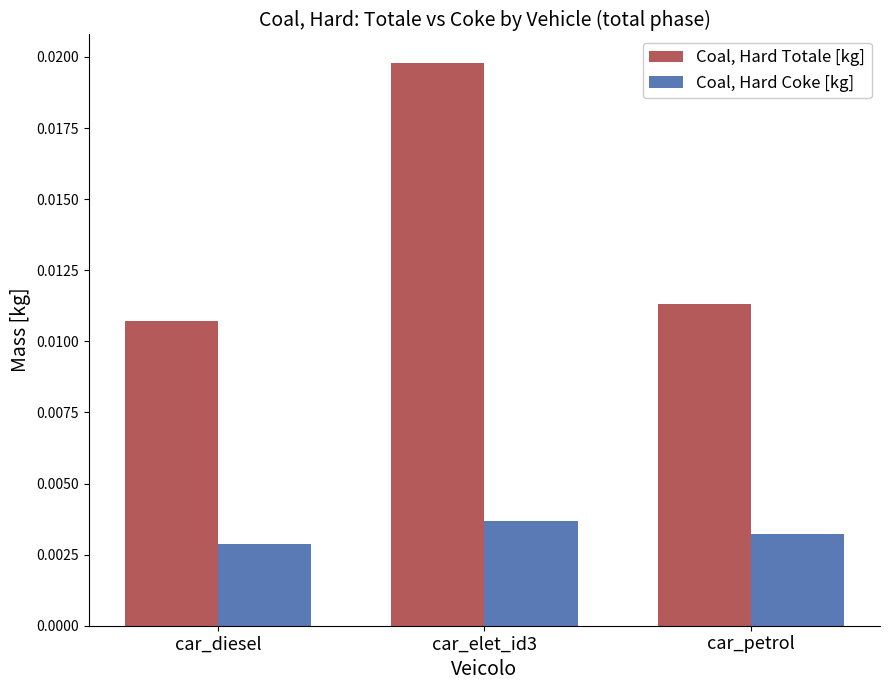

Is the value of Coal, Hard Totale [kg] at car_diesel greater than the value of Coal, Hard Coke [kg] at car_petrol?

Yes